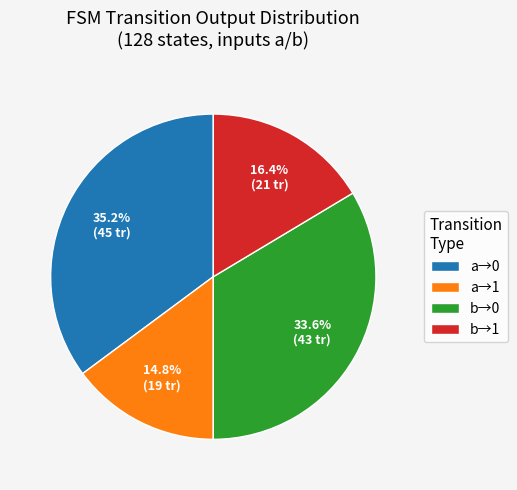

Between b→0 and b→1, which is larger?

b→0